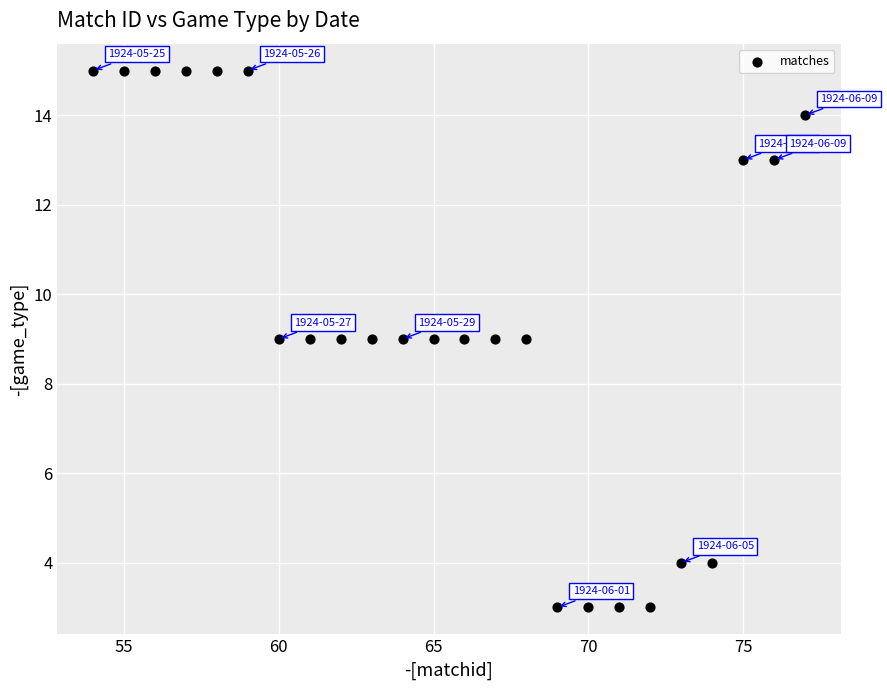

What is the range of X values (max minus min)?

23